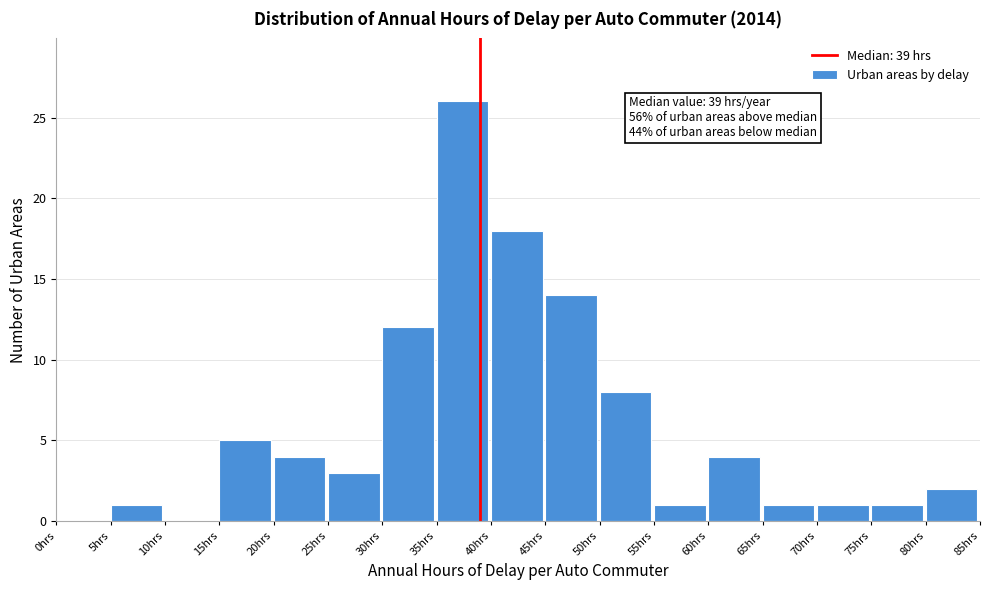

Over which range of the x-axis is the bar tallest?

35 to 40